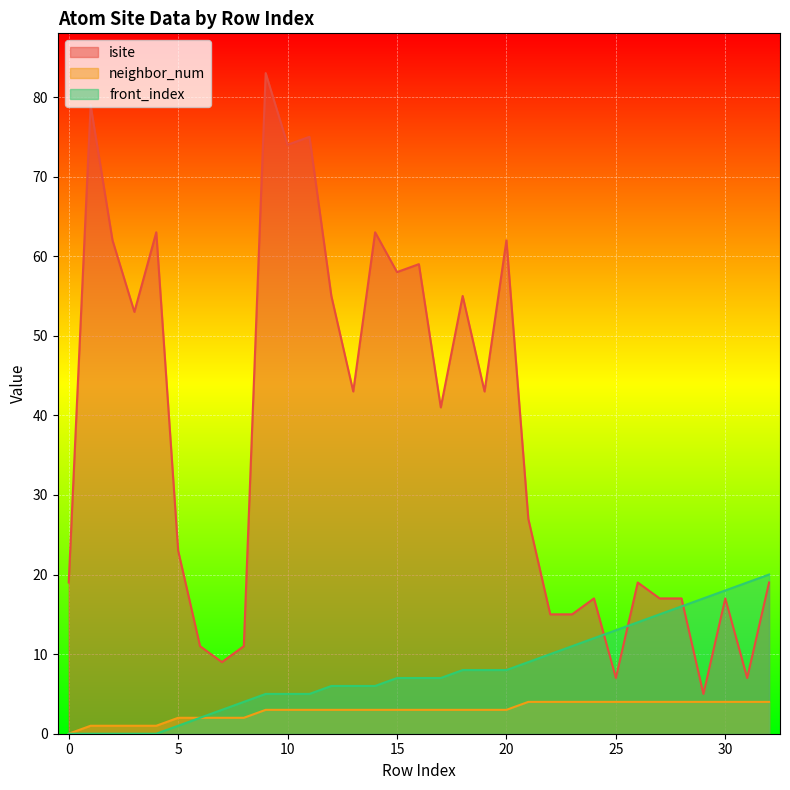

Reading left to right, what are all the values shown in this chart?

isite: 0=19	1=79	2=62	3=53	4=63	5=23	6=11	7=9	8=11	9=83	10=74	11=75	12=55	13=43	14=63	15=58	16=59	17=41	18=55	19=43	20=62	21=27	22=15	23=15	24=17	25=7	26=19	27=17	28=17	29=5	30=17	31=7	32=19
neighbor_num: 0=0	1=1	2=1	3=1	4=1	5=2	6=2	7=2	8=2	9=3	10=3	11=3	12=3	13=3	14=3	15=3	16=3	17=3	18=3	19=3	20=3	21=4	22=4	23=4	24=4	25=4	26=4	27=4	28=4	29=4	30=4	31=4	32=4
front_index: 0=0	1=0	2=0	3=0	4=0	5=1	6=2	7=3	8=4	9=5	10=5	11=5	12=6	13=6	14=6	15=7	16=7	17=7	18=8	19=8	20=8	21=9	22=10	23=11	24=12	25=13	26=14	27=15	28=16	29=17	30=18	31=19	32=20